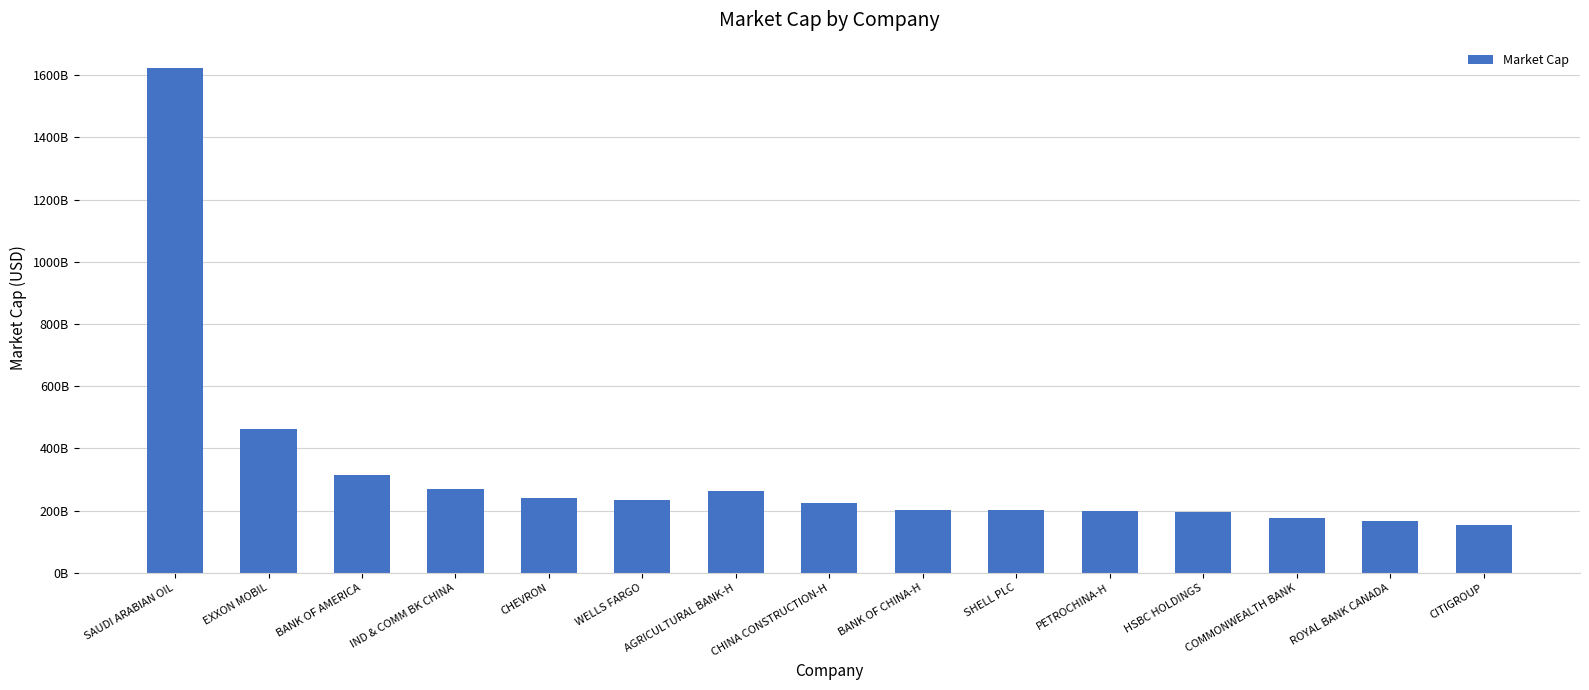

At which label does the data first exceed 225900371640?

SAUDI ARABIAN OIL